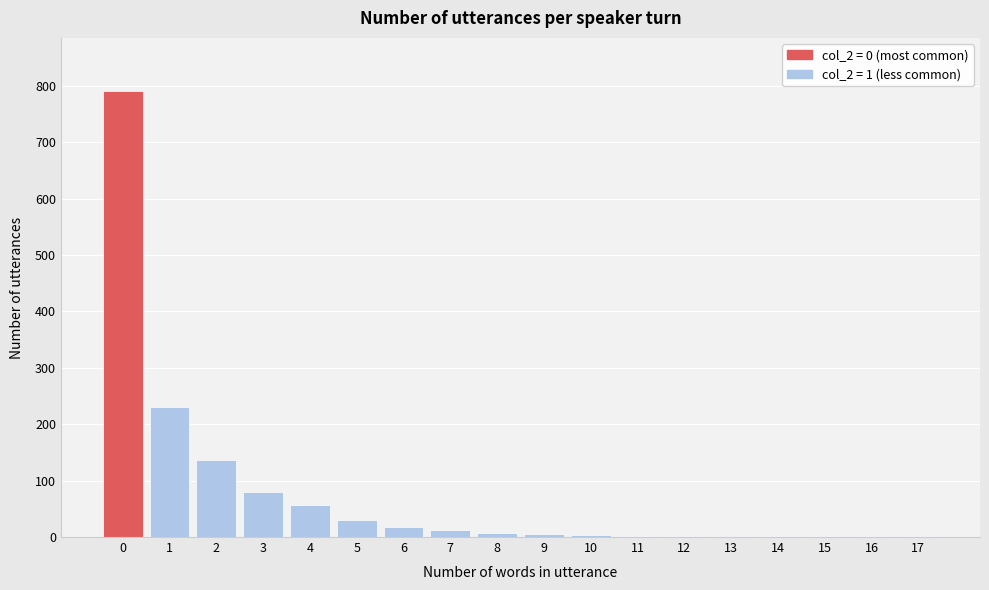

What is the sum of all values?

1378